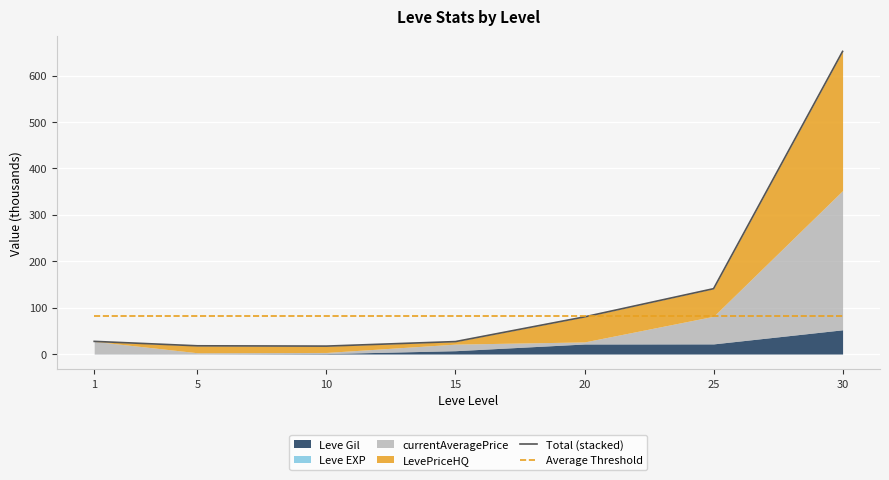

True or false: Total (stacked) and Average Threshold cross at least once.

True